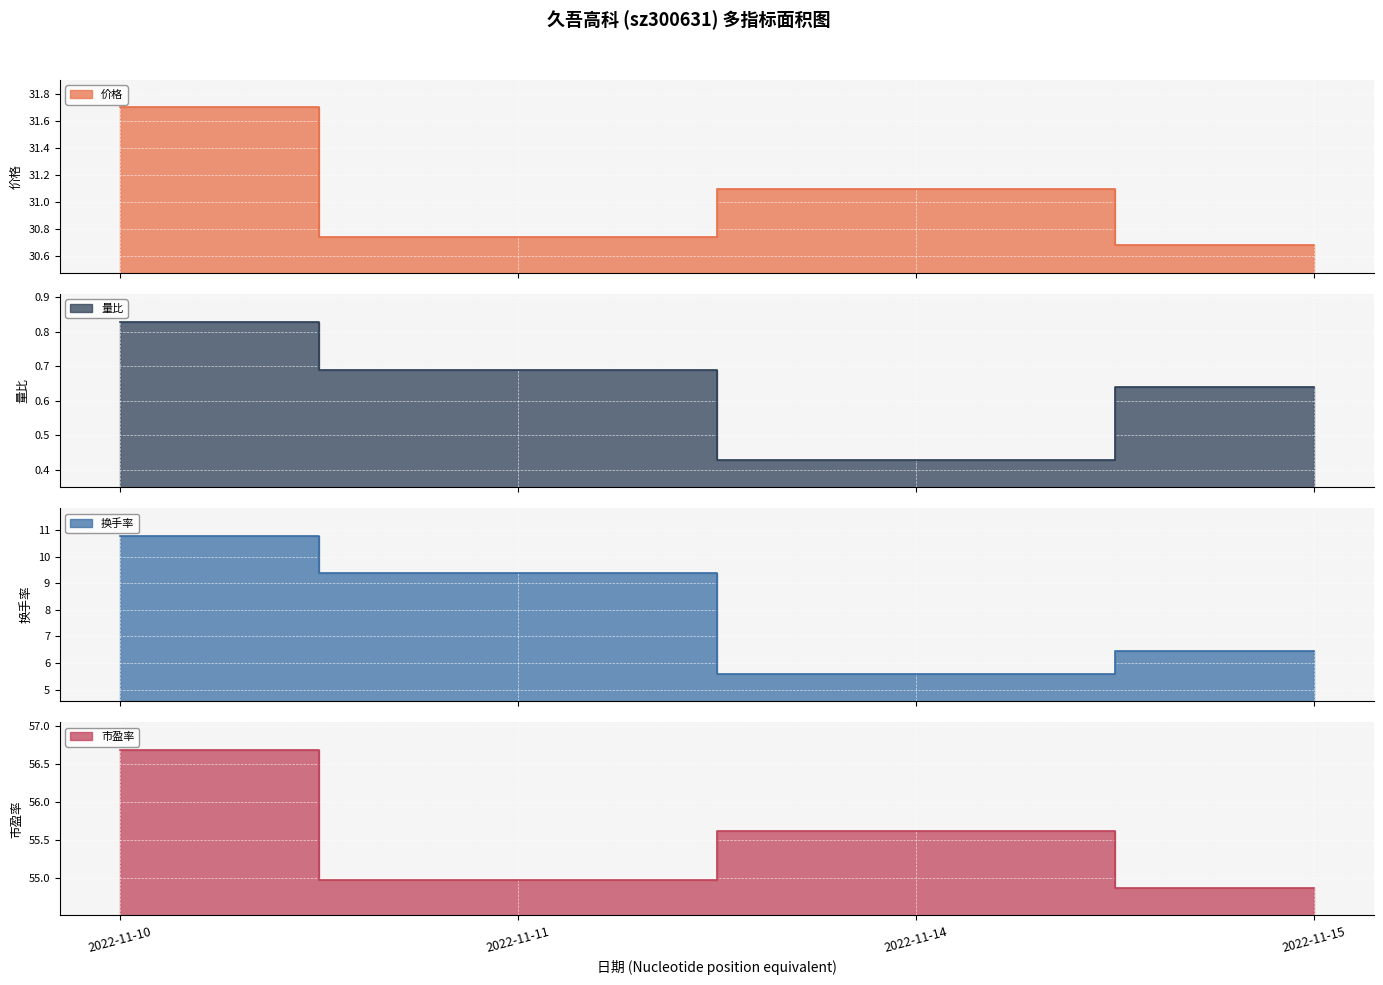

Reading left to right, transcribe all the data shown in this chart.

价格 line: 2022-11-10=31.7	2022-11-11=30.7	2022-11-14=31.1	2022-11-15=30.7
量比 line: 2022-11-10=0.8	2022-11-11=0.7	2022-11-14=0.4	2022-11-15=0.6
换手率 line: 2022-11-10=10.8	2022-11-11=9.4	2022-11-14=5.6	2022-11-15=6.5
市盈率 line: 2022-11-10=56.7	2022-11-11=55.0	2022-11-14=55.6	2022-11-15=54.9